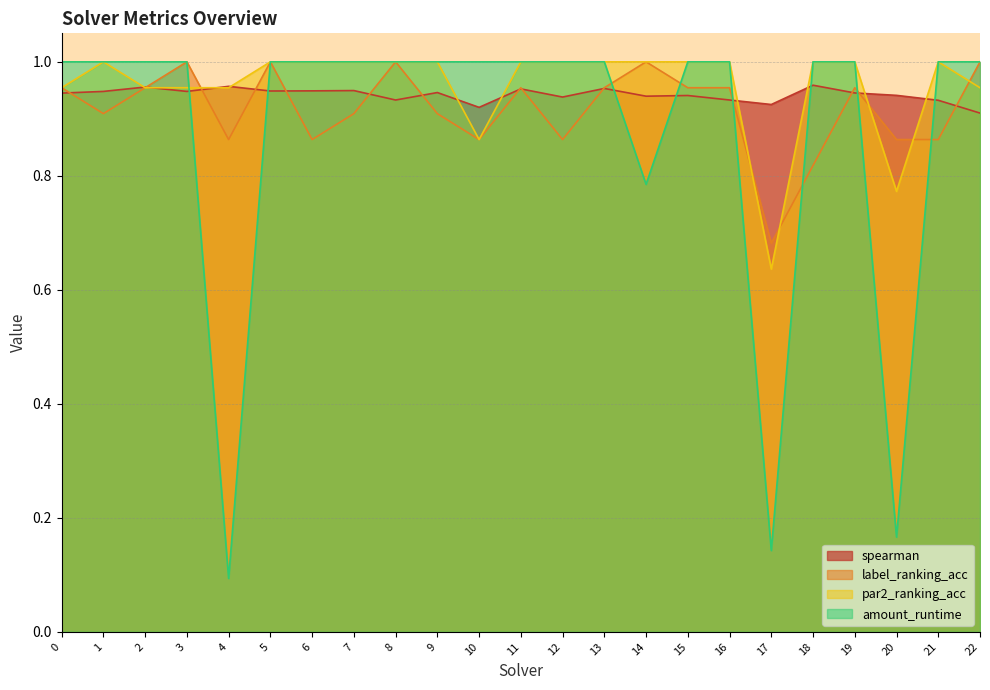

Does the chart display data point markers on the line(s)?

No